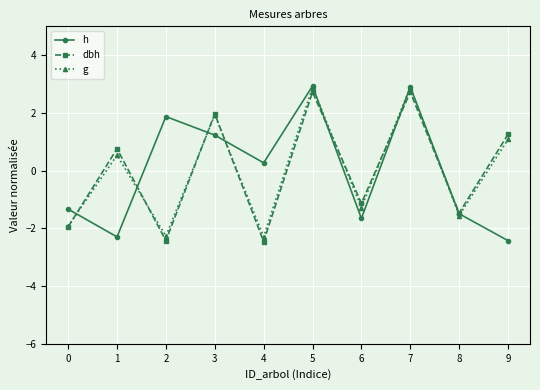

True or false: g has a value of -1.9 at 0.

True